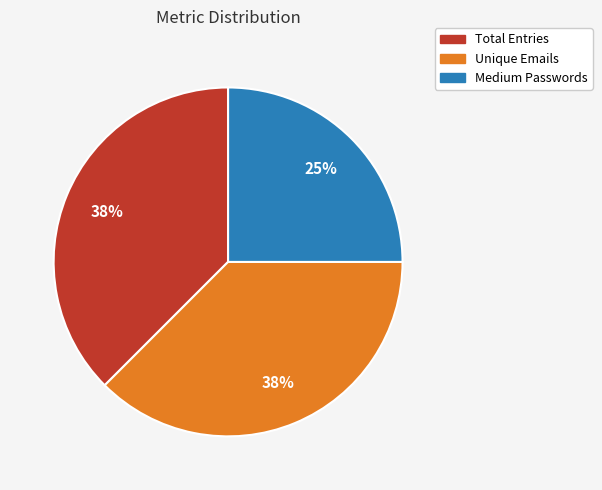

Is there a majority slice in this chart?

No